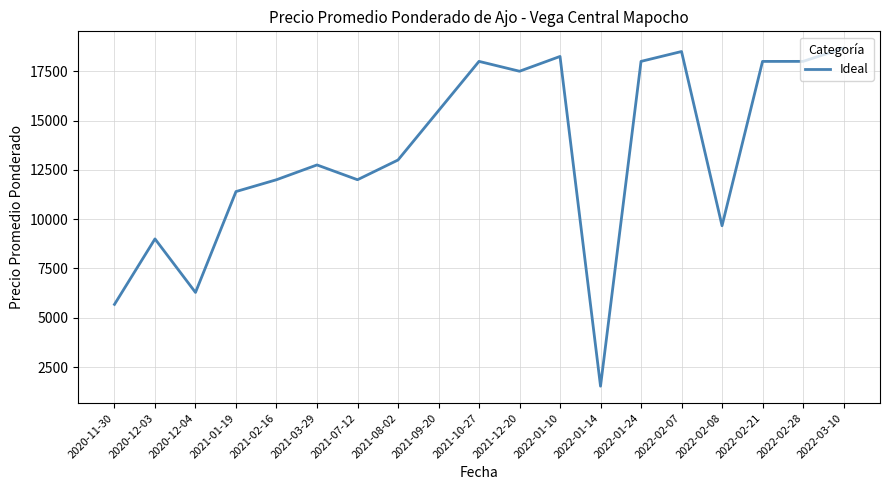

Is this an area chart (filled region under the line)?

No